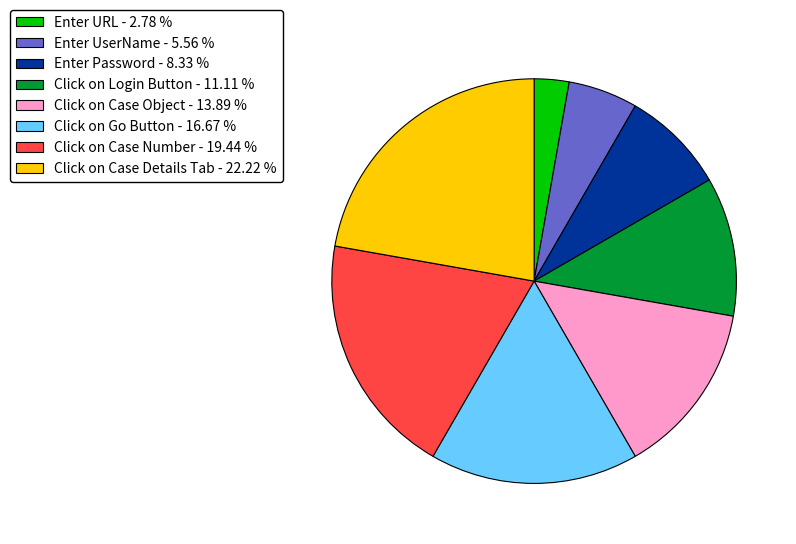

Between Click on Case Number and Click on Case Object, which is larger?

Click on Case Number